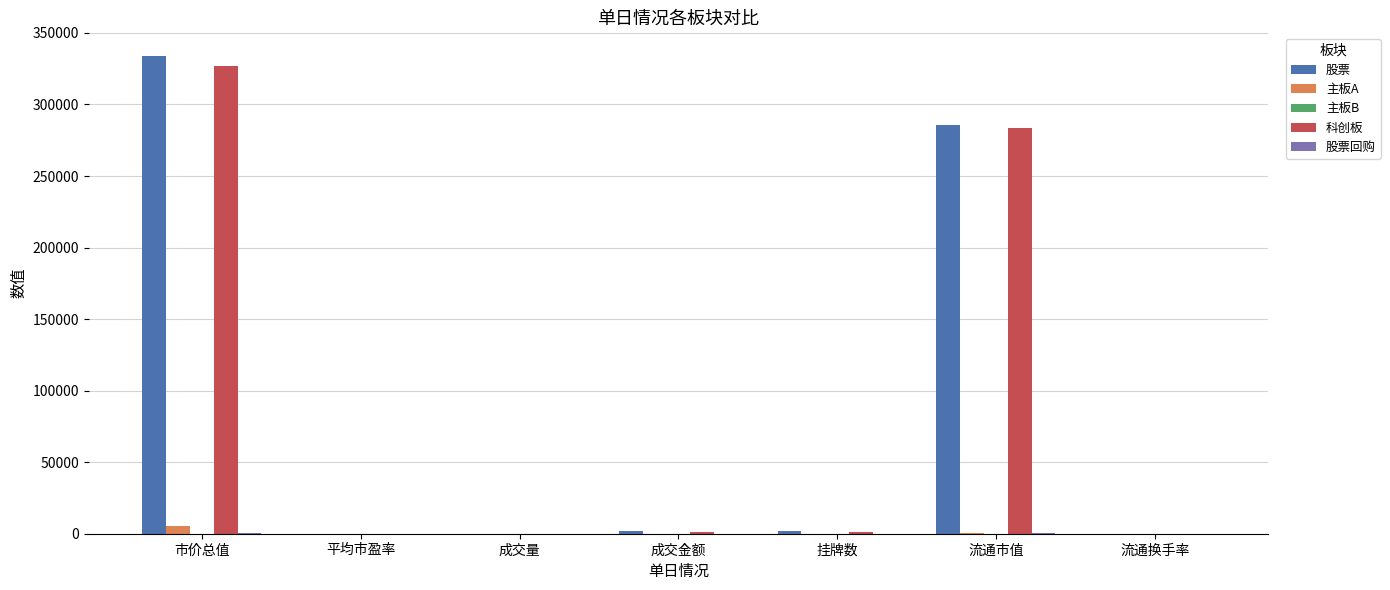

True or false: 主板A has a value of 4.6 at 流通换手率.

True